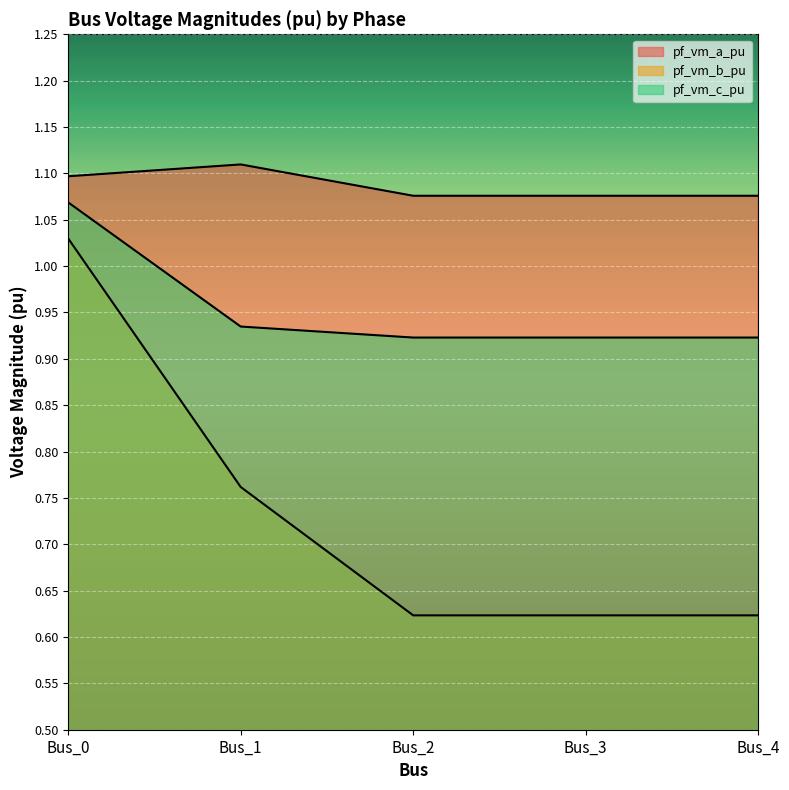

Where is pf_vm_a_pu nearest to the value 1?

Bus_3